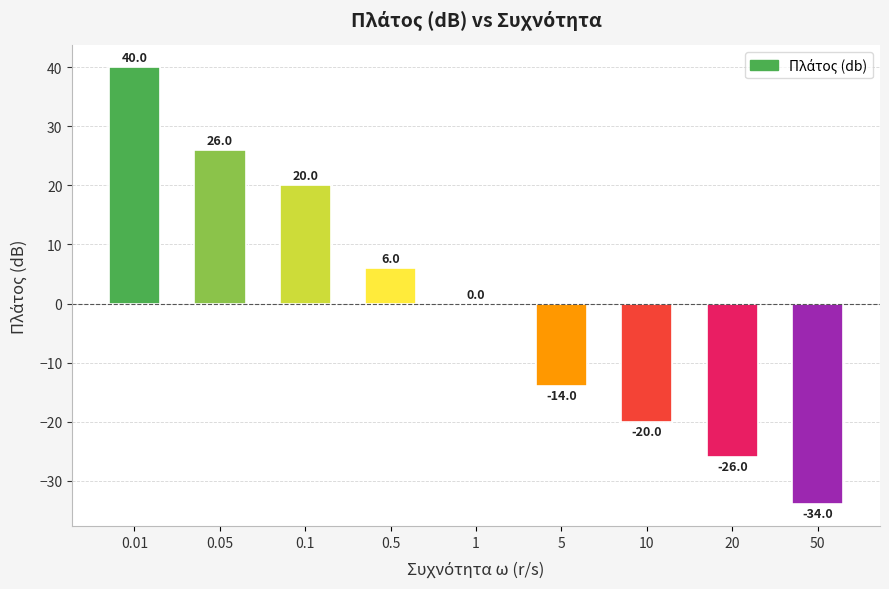

What is the maximum value shown in the chart?

40.0